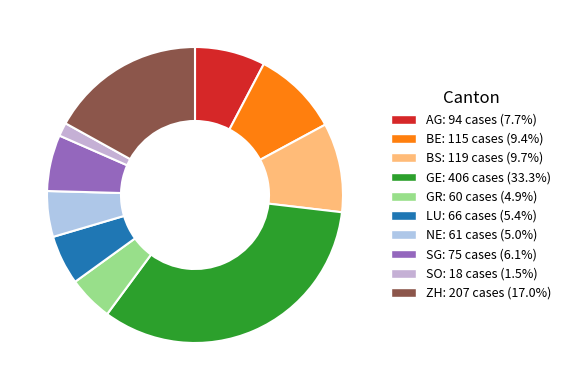

Count the number of slices in the pie.

10